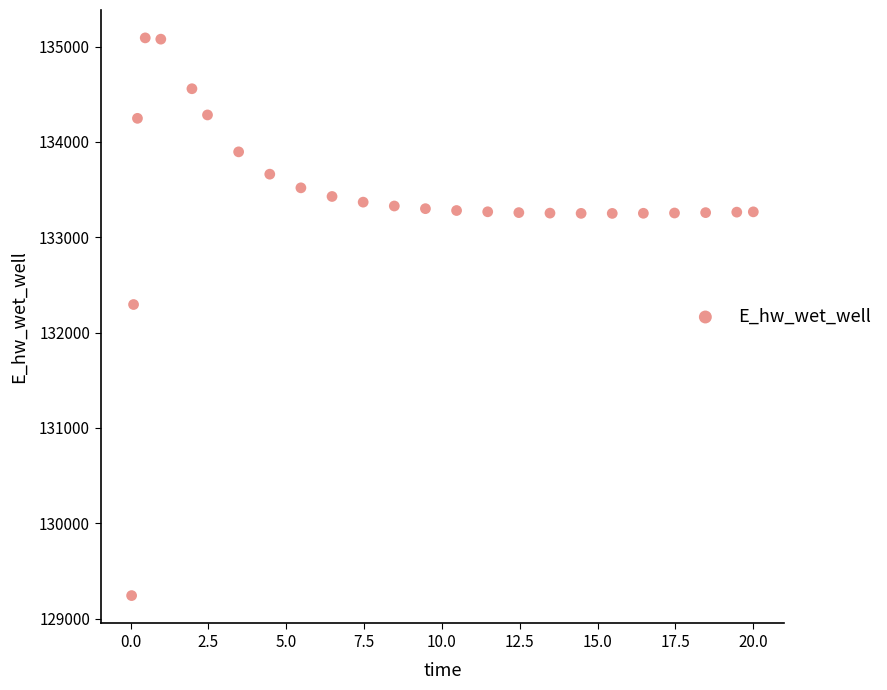

What is the range of X values (max minus min)?

20.0